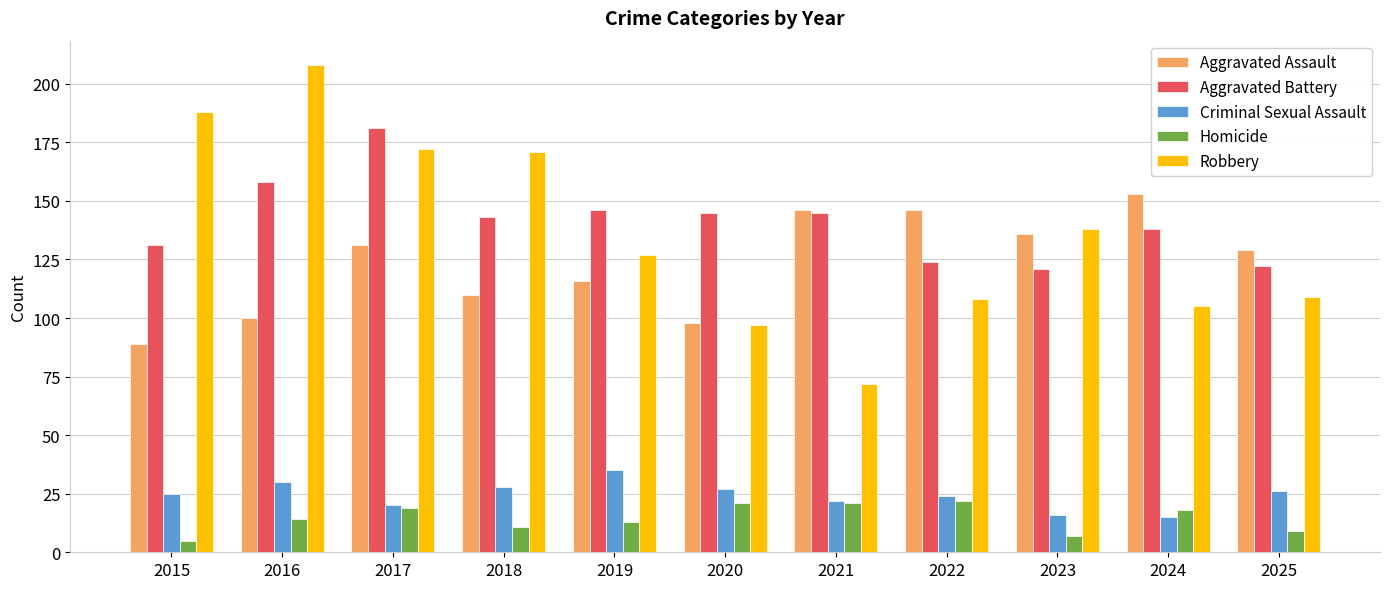

Count the number of categories in the chart.

11